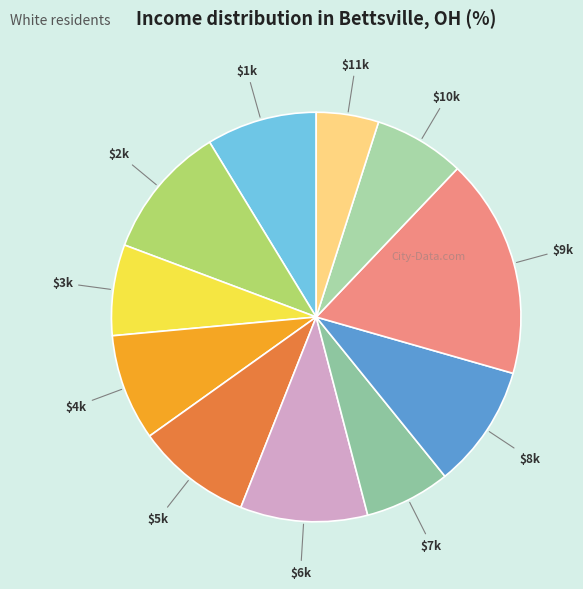

How many segments does this pie chart have?

11